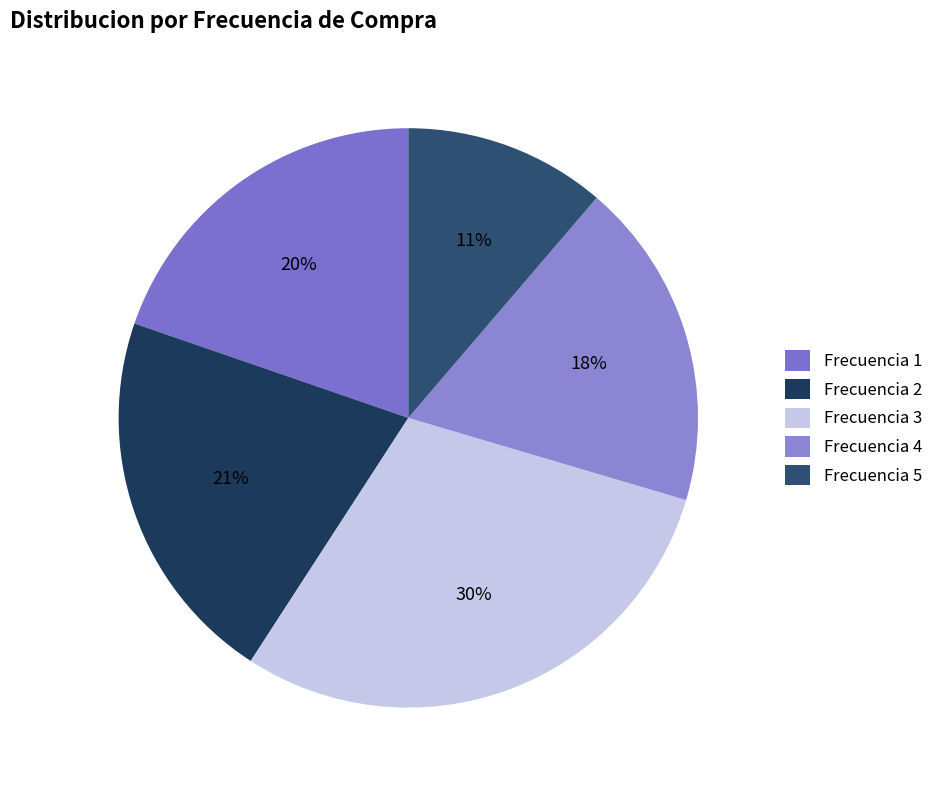

How many slices are in this pie chart?

5